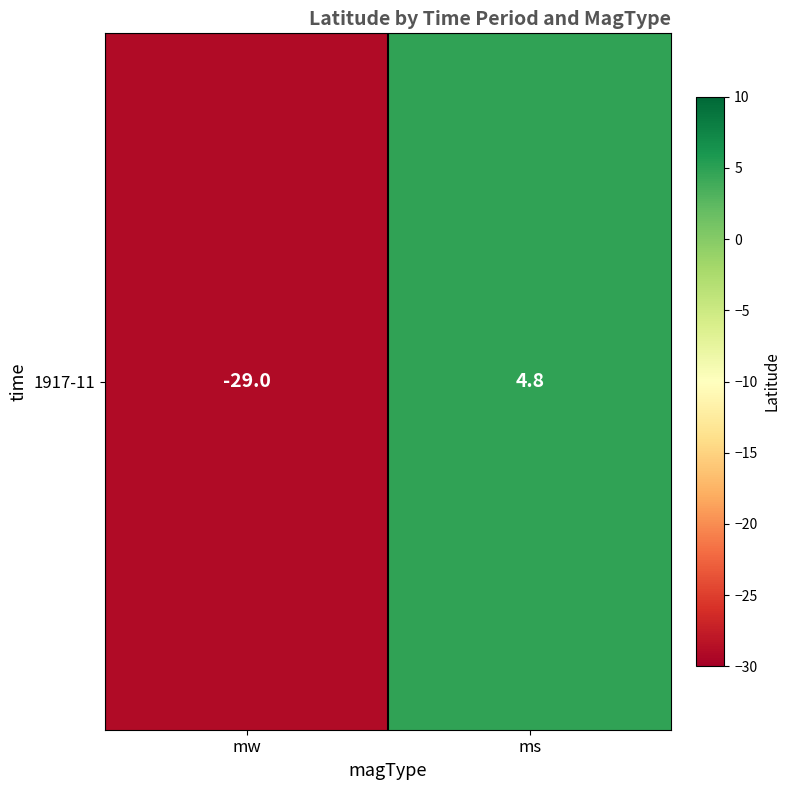

How many negative values are there?

1